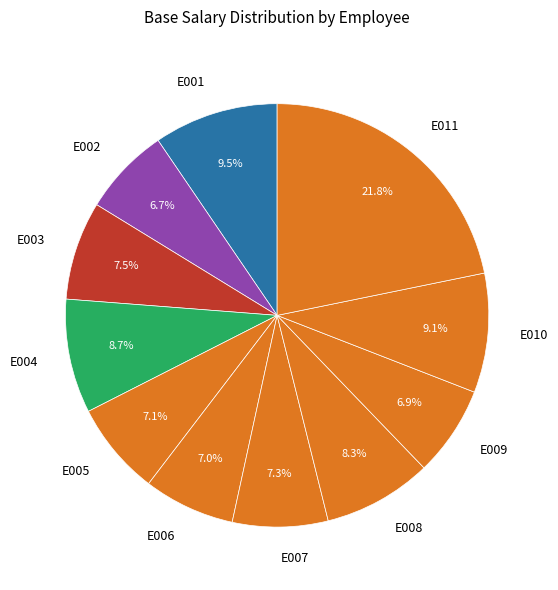

To the nearest percent, what portion does E006 represent?

7%